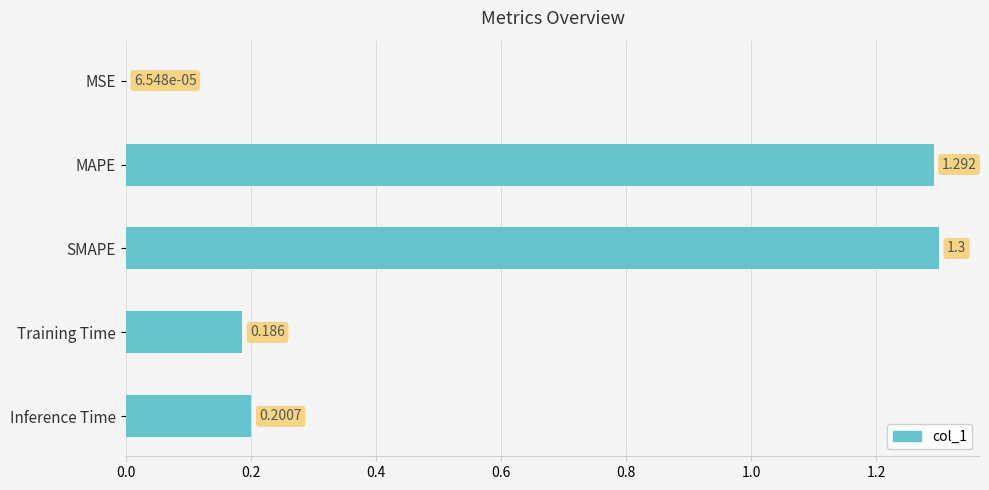

At which category does the chart reach its peak across all series?

SMAPE